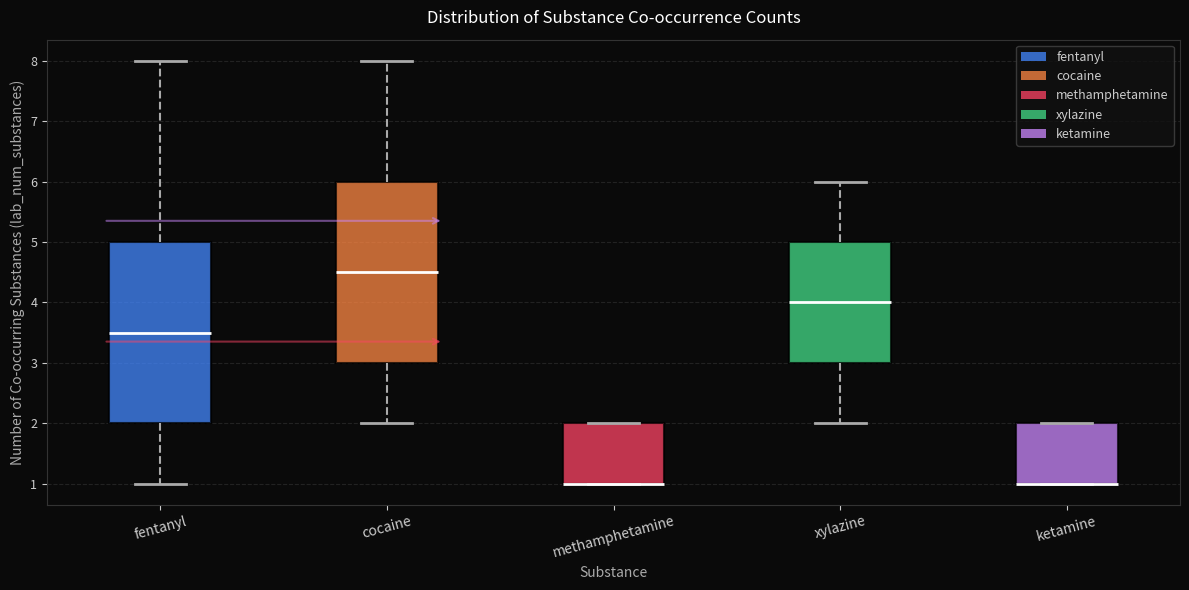

Reading left to right, transcribe this box plot: for each box, give where its median line is, the range the box spans, and where its two whiskers end, as read against the y-axis. The values are not printed on the chart, so give them approximately, as read against the axis.

fentanyl: median 3.5, box 2.0 to 5.0, whiskers 1.0 to 8.0
cocaine: median 4.5, box 3.0 to 6.0, whiskers 2.0 to 8.0
methamphetamine: median 1.0 (drawn on the box's lower edge), box 1.0 to 2.0, whiskers 1.0 to 2.0
xylazine: median 4.0, box 3.0 to 5.0, whiskers 2.0 to 6.0
ketamine: median 1.0 (drawn on the box's lower edge), box 1.0 to 2.0, whiskers 1.0 to 2.0